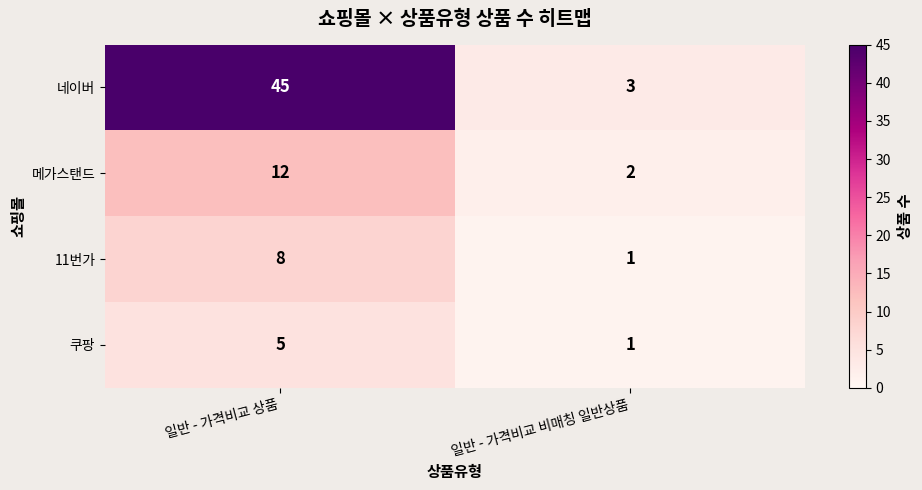

At which label is 11번가 closest to 4?

일반 - 가격비교 비매칭 일반상품